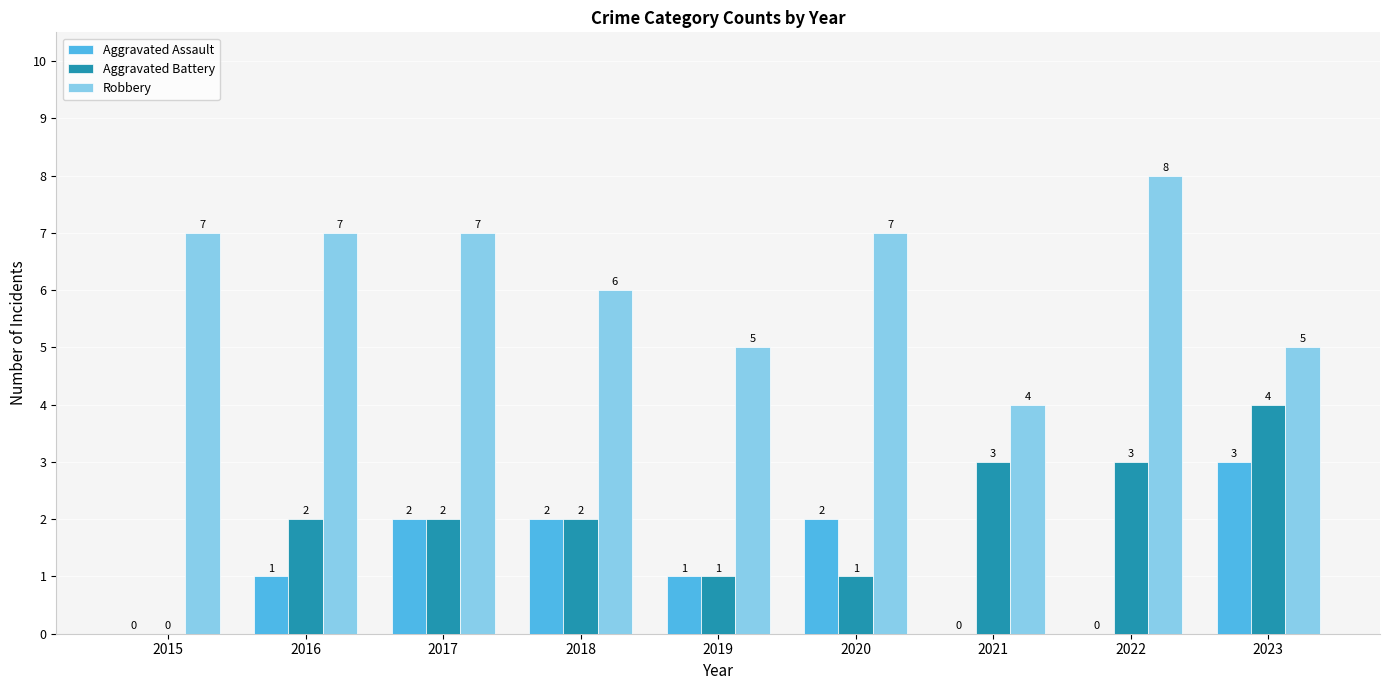

Which category has the highest value in the Aggravated Assault series?

2023